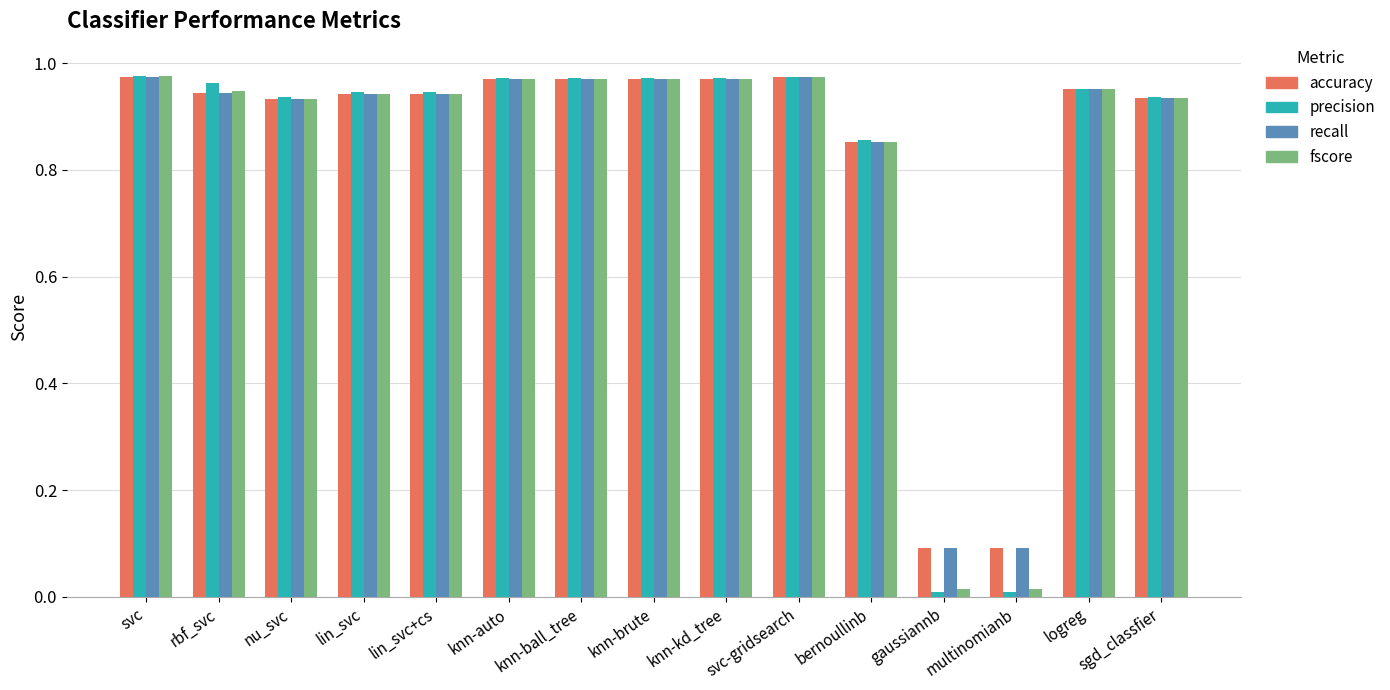

Which series has the widest spread of values?

precision